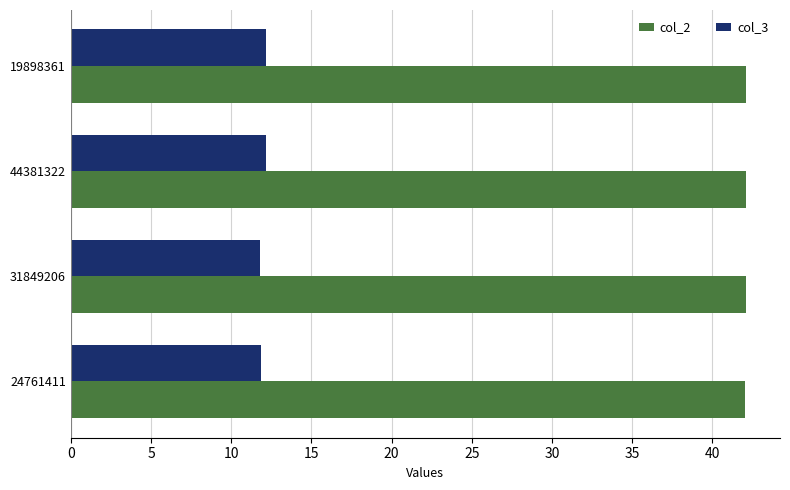

What are all the series names shown in the legend?

col_2, col_3